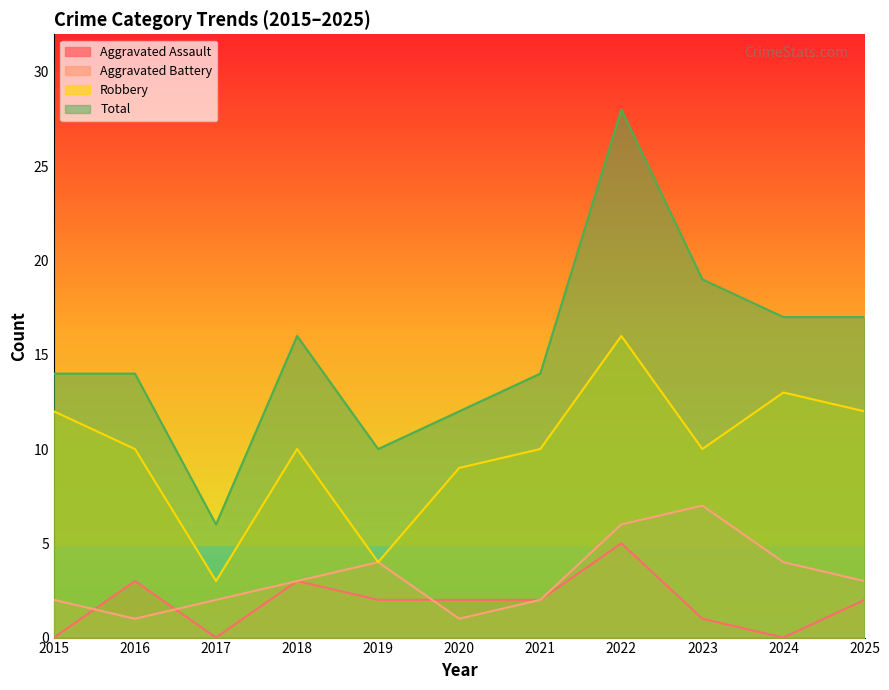

True or false: Robbery and Aggravated Battery cross at least once.

False